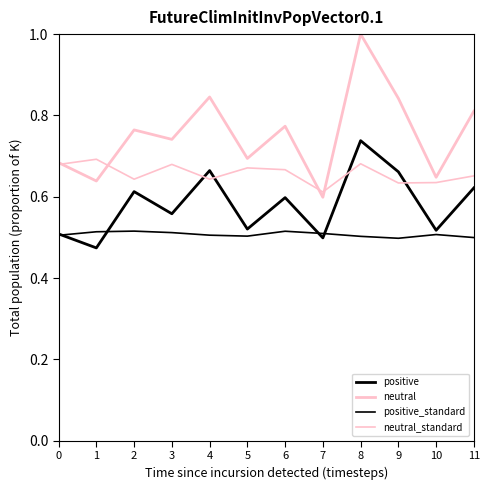

Does the chart display data point markers on the line(s)?

No